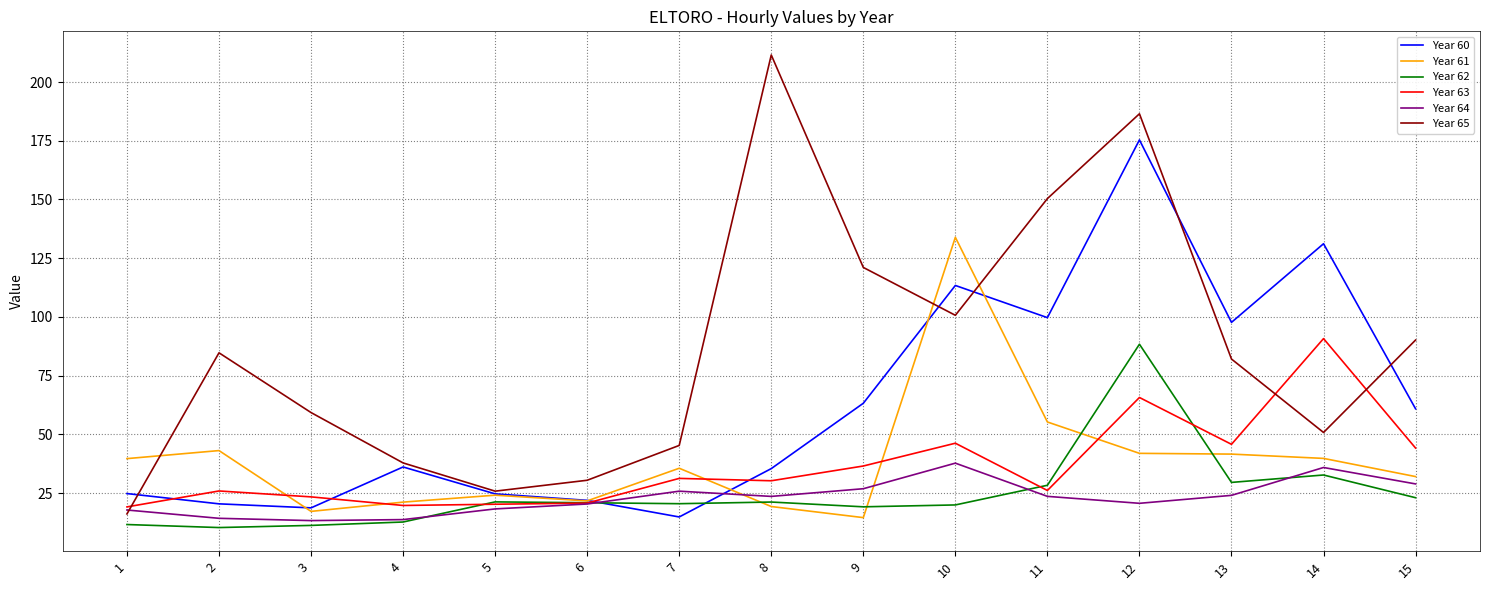

What are all the series names shown in the legend?

Year 60, Year 61, Year 62, Year 63, Year 64, Year 65